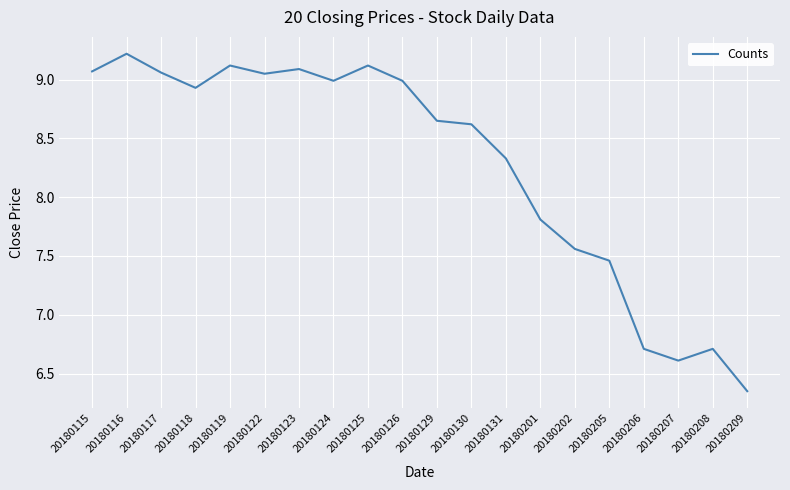

True or false: the data has more than 1 interior local peaks.

True